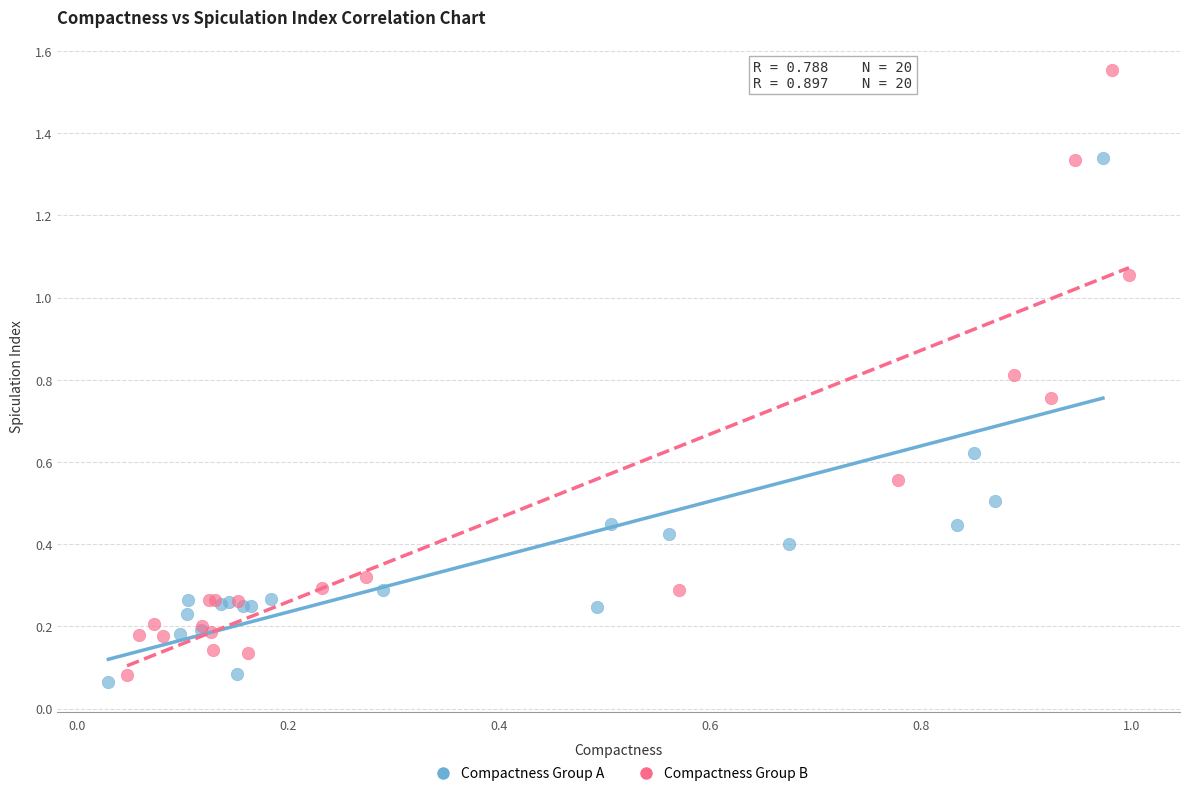

What are all the series names shown in the legend?

Compactness Group A, Compactness Group B